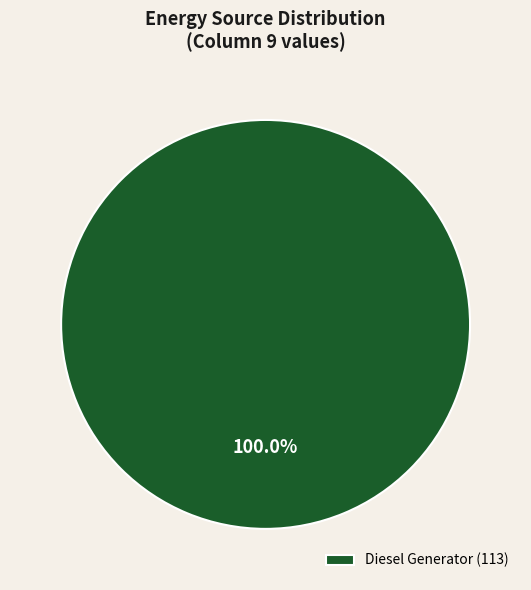

Is there a majority slice in this chart?

Yes